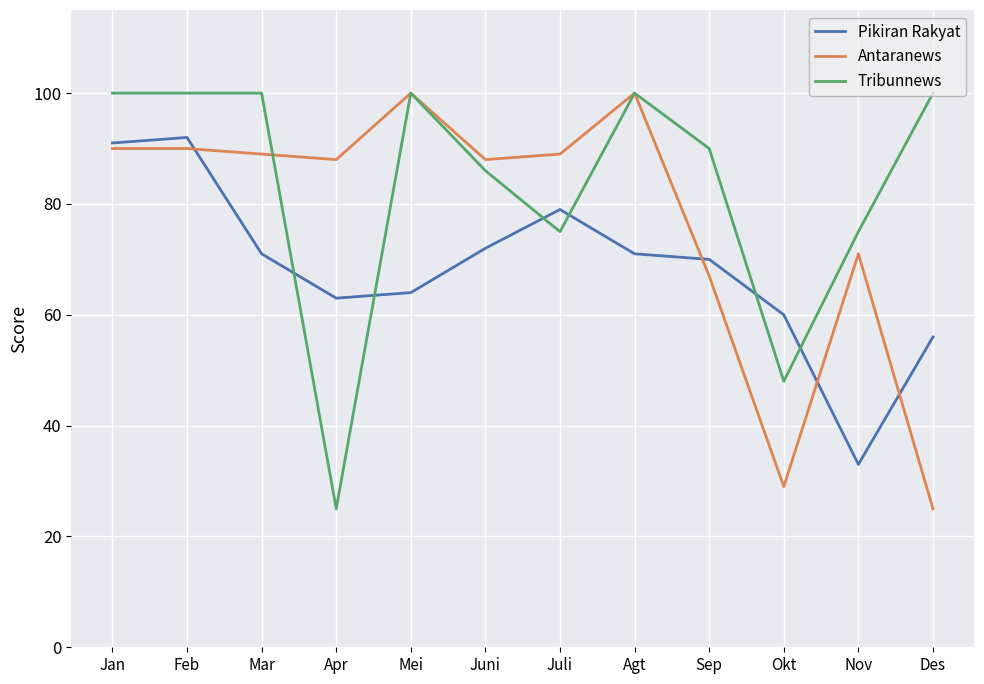

What is the average value of the Antaranews series?

77